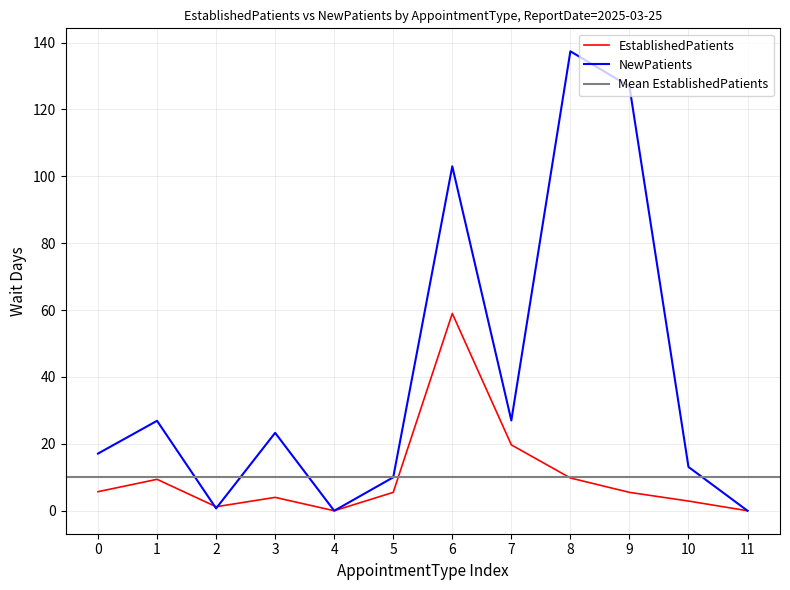

The EstablishedPatients series shows 18.9 at 6. True or false?

False